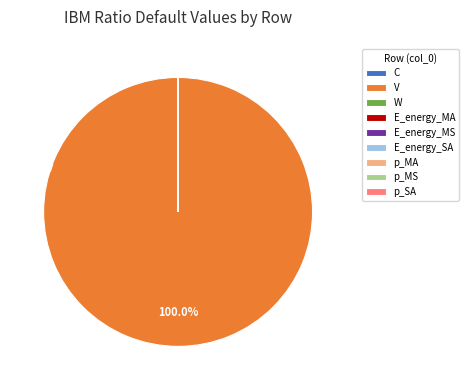

Is there a majority slice in this chart?

Yes